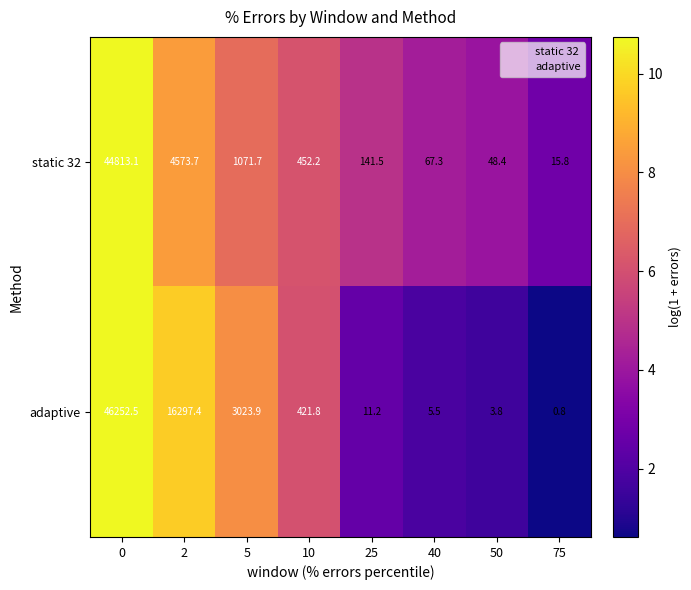

At 0, list the series in order from smallest to largest.

static 32, adaptive